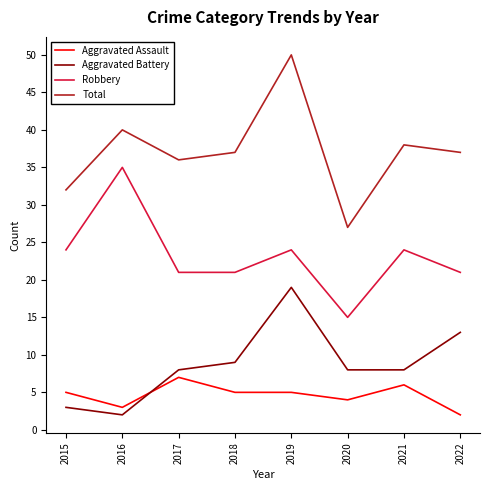

True or false: Total has a value of 40 at 2020.

False